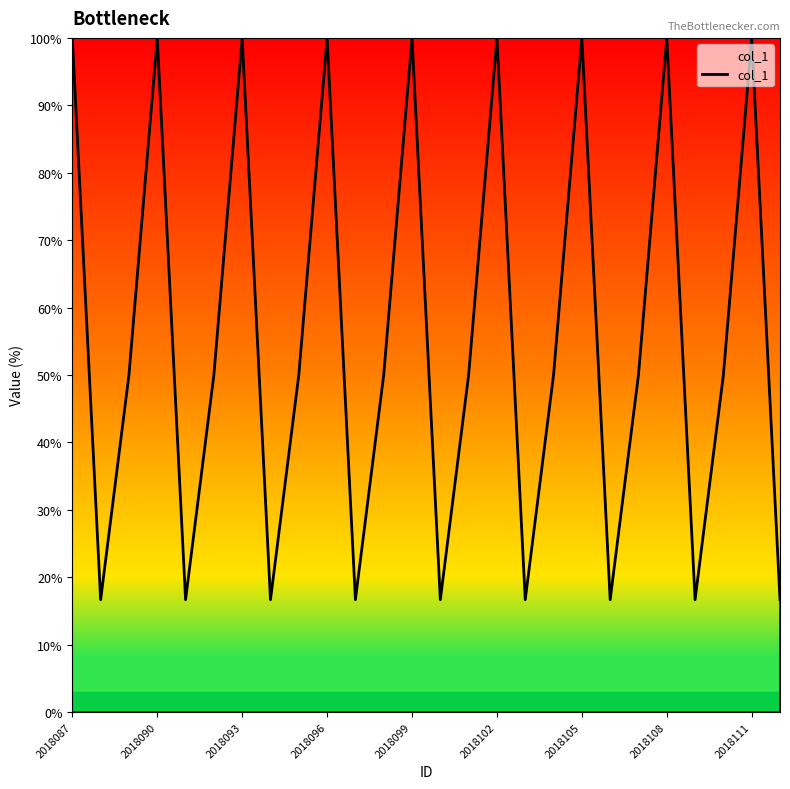

What is the greatest value displayed?

100.0